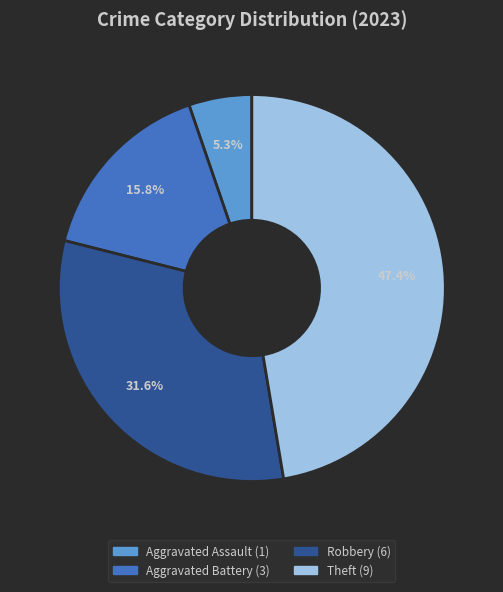

Is there any slice that represents more than half of the pie?

No